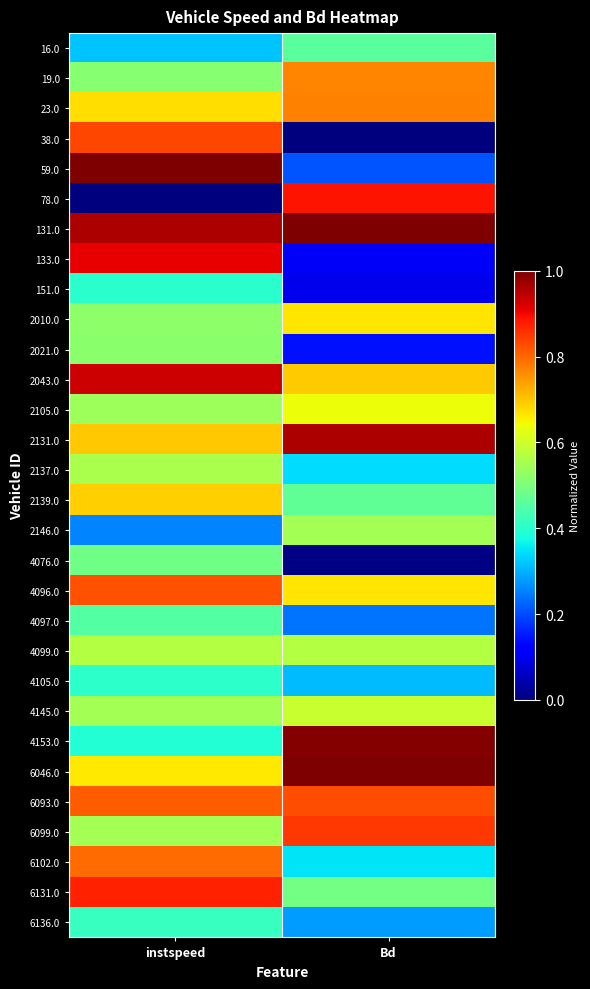

At which category is the sum across all series the highest?

instspeed